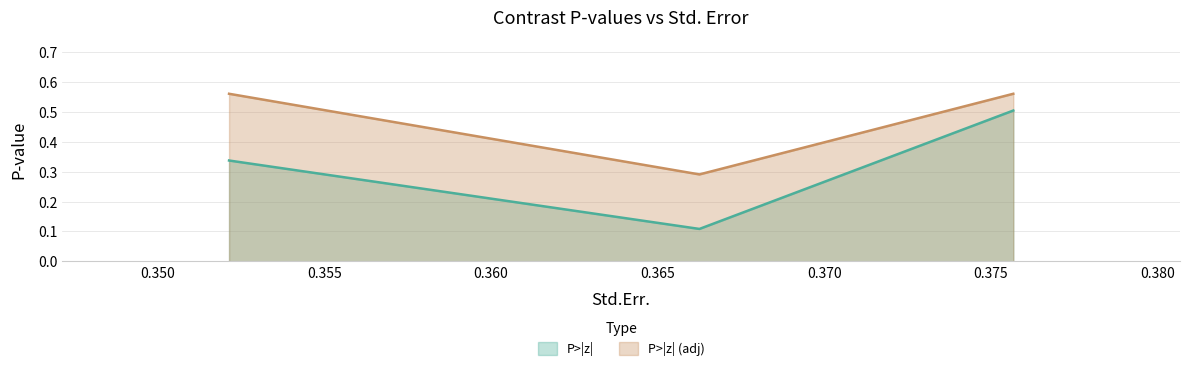

What is the change in value from 0.3662560271519506 to 0.3521483626534284?

+0.3